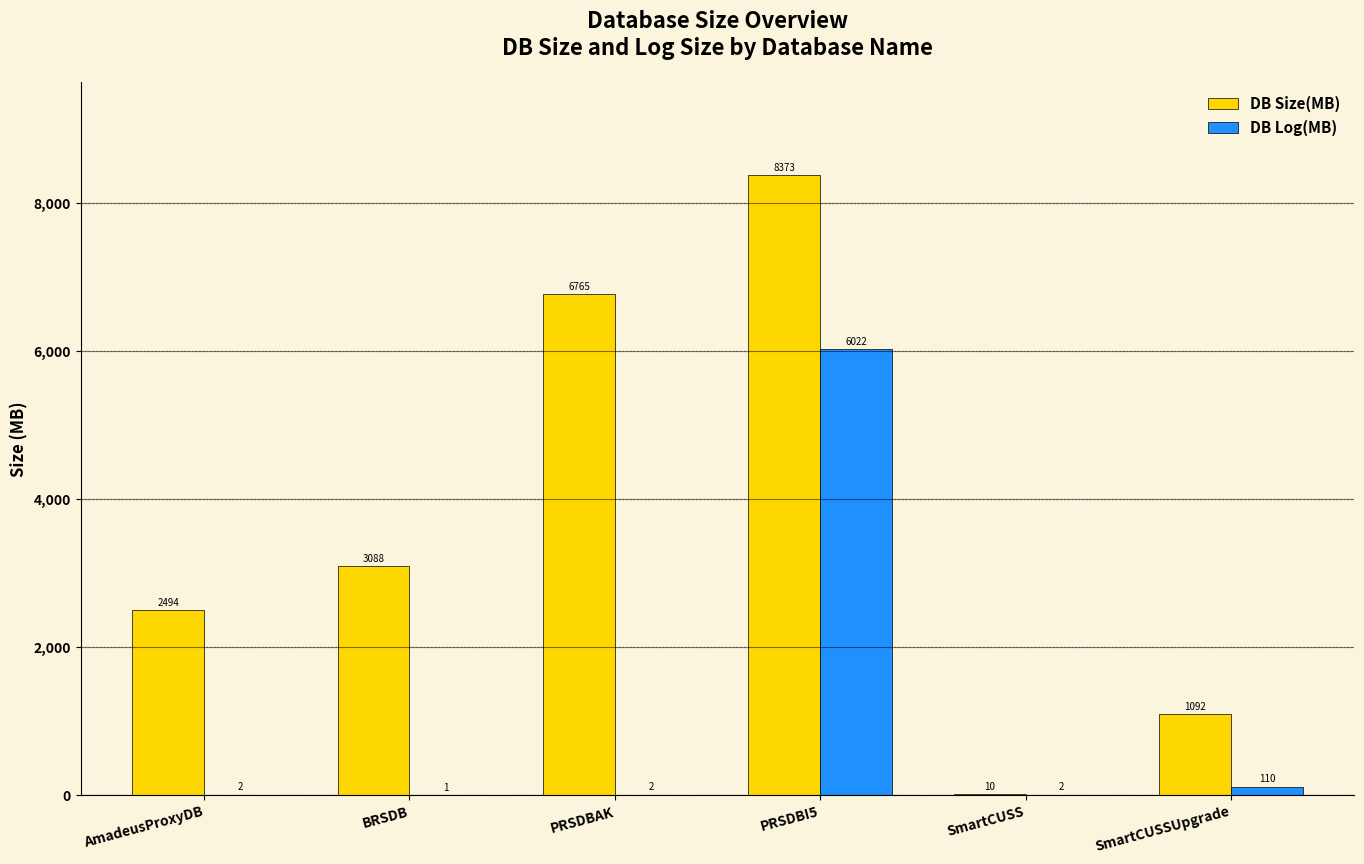

Which label corresponds to the largest value in the chart?

PRSDBI5